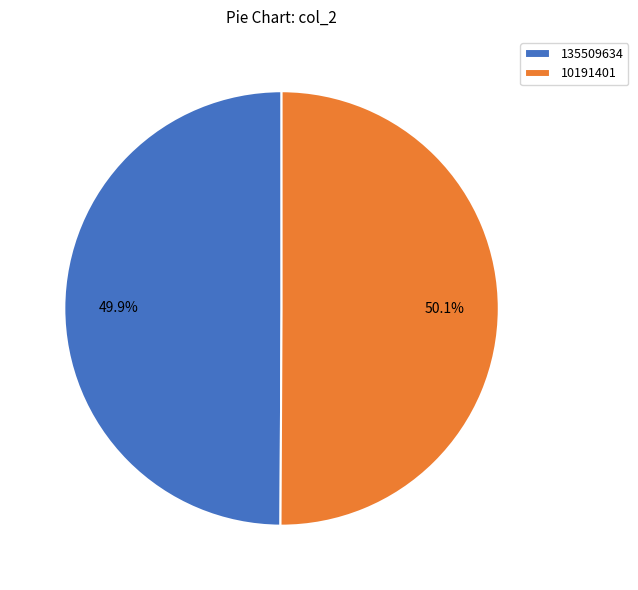

To the nearest percent, what percentage of the pie is 135509634?

50%